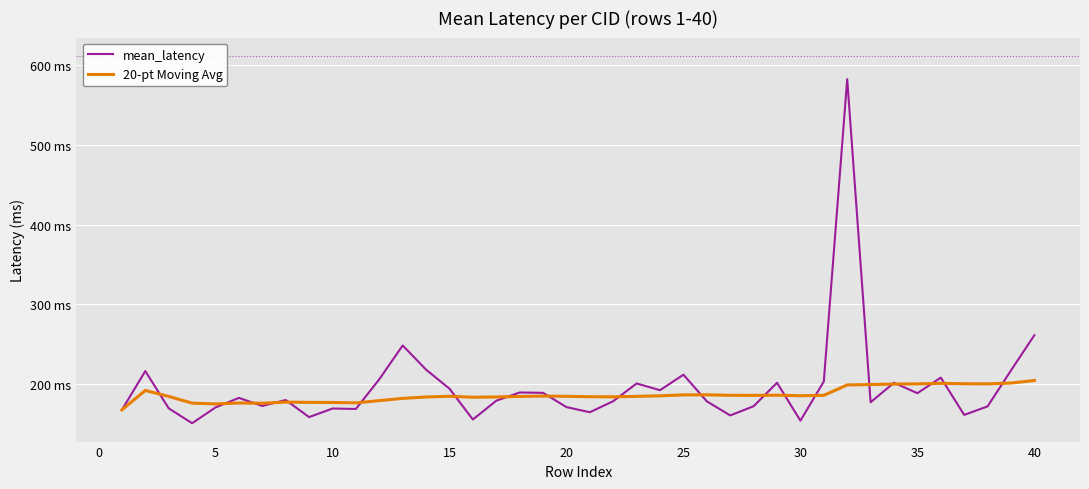

What are all the series names shown in the legend?

mean_latency, 20-pt Moving Avg